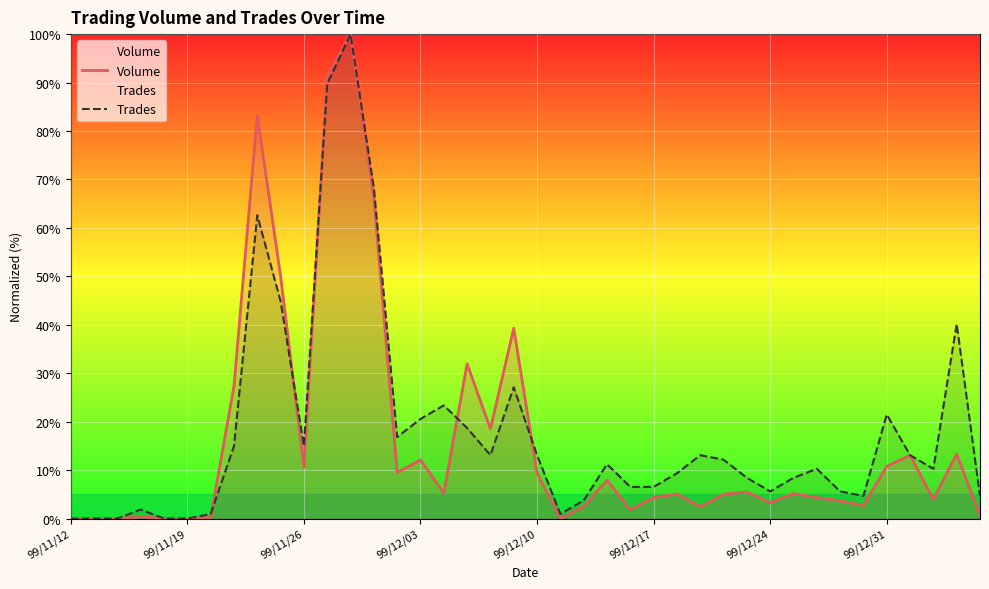

What is the highest value of the Trades series?

100.0